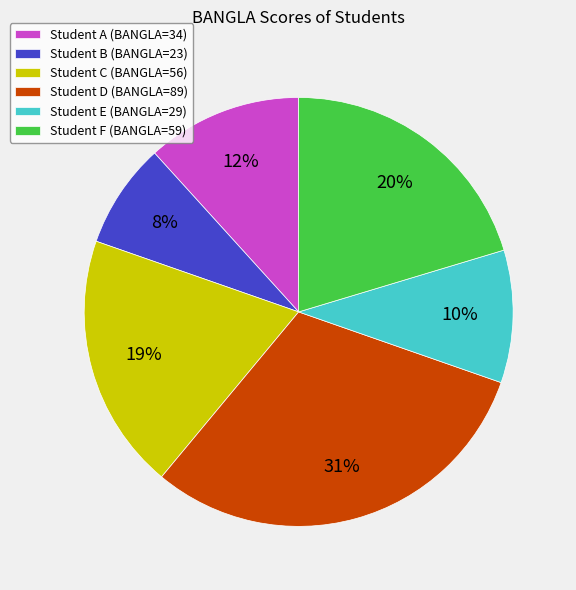

The Student A (BANGLA=34) slice represents 1% of the pie. True or false?

False